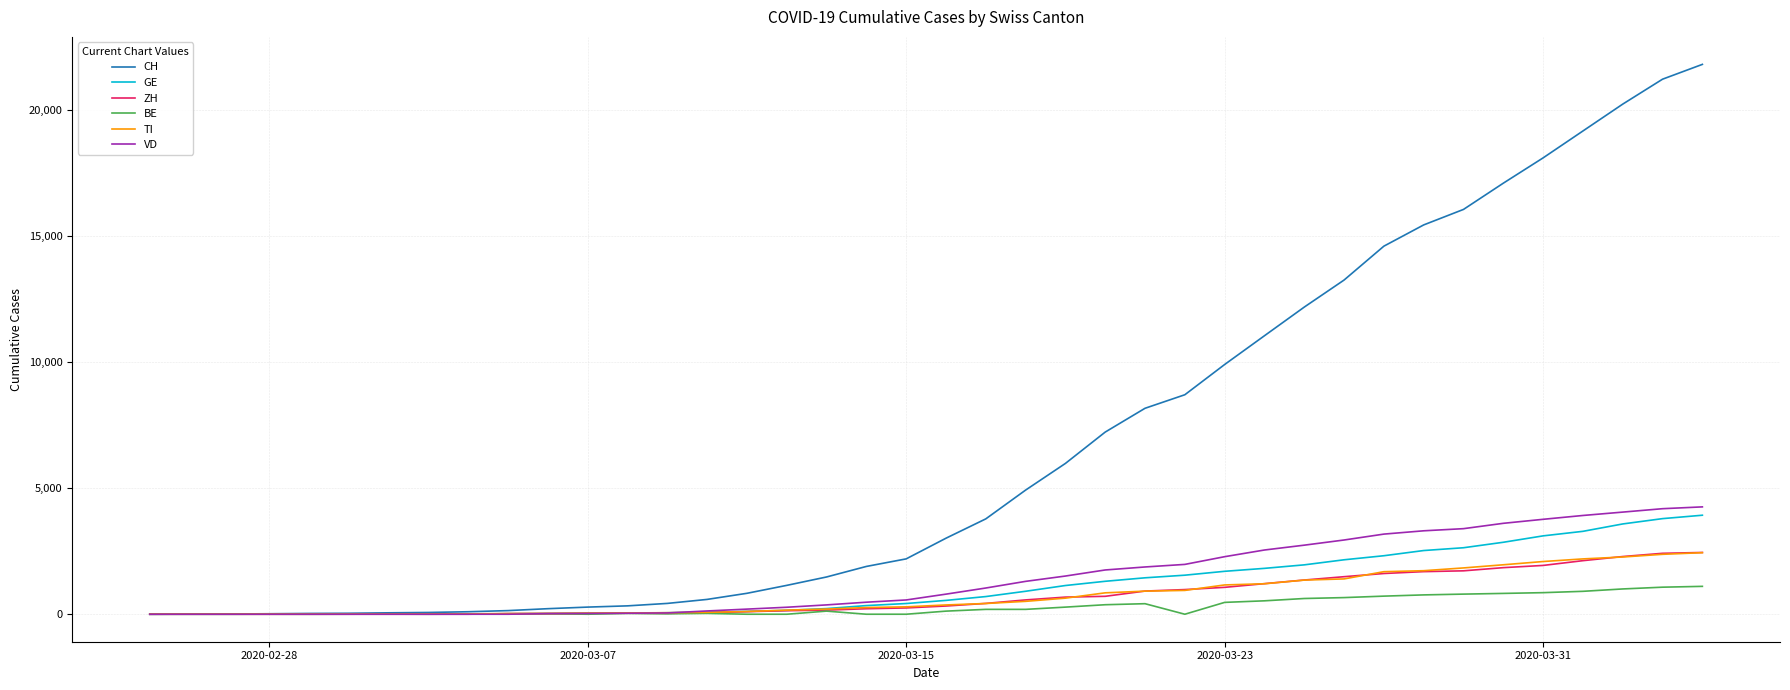

What is the greatest value displayed?

21815